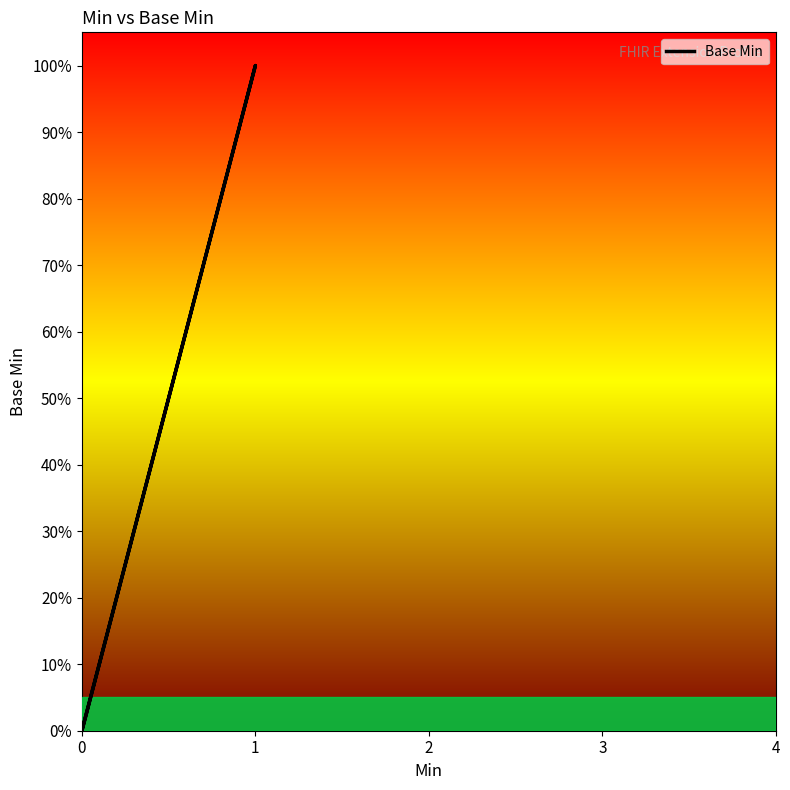

Is this an area chart (filled region under the line)?

No